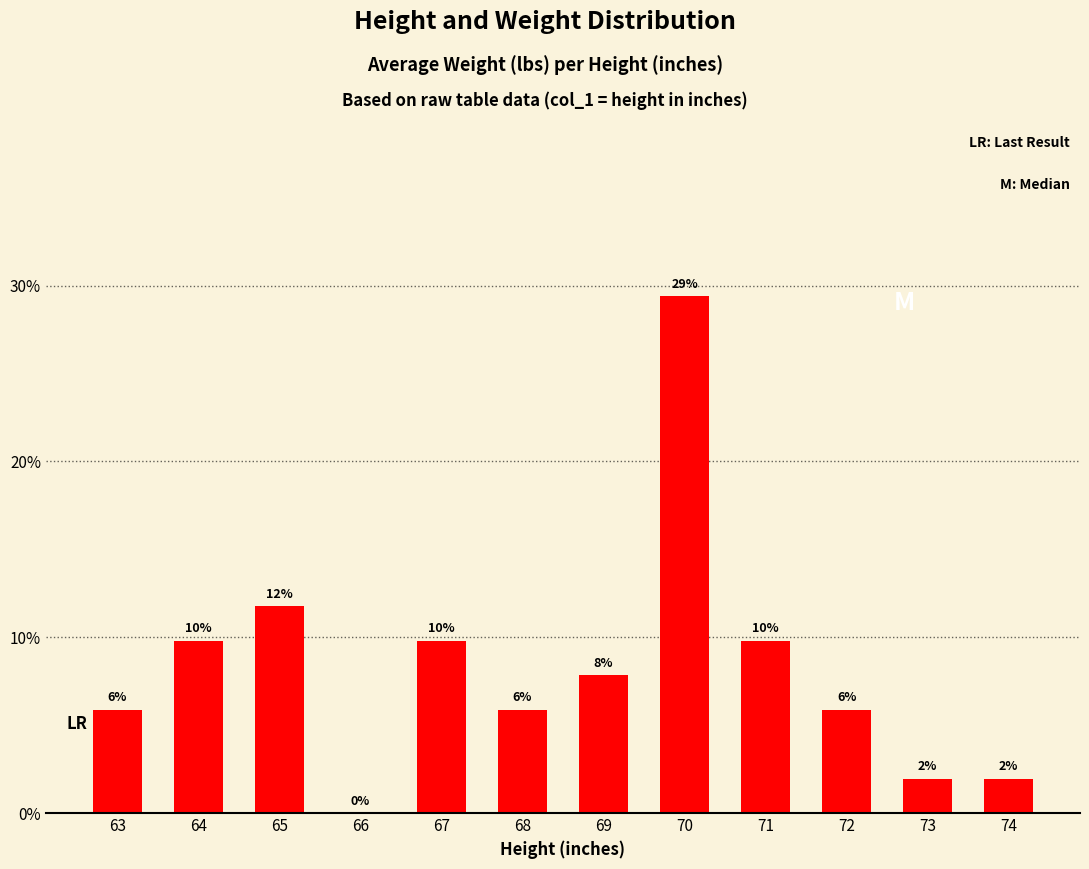

List the labels in order of value, largest first.

70, 65, 64, 67, 71, 69, 63, 68, 72, 73, 74, 66